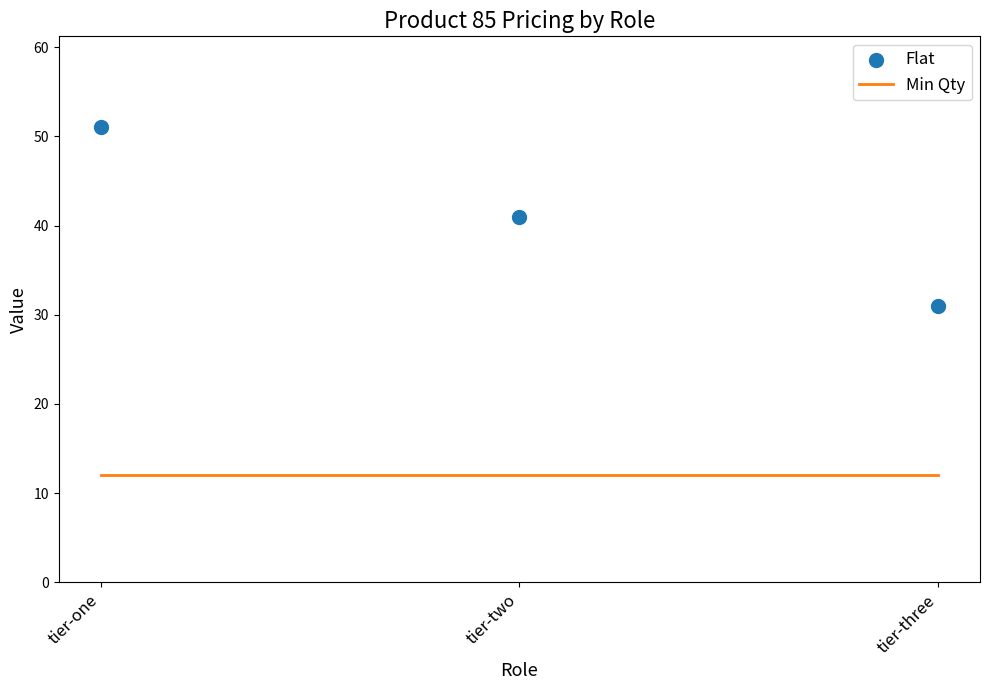

Is the value of Flat at tier-two greater than the value of Min Qty at tier-three?

Yes